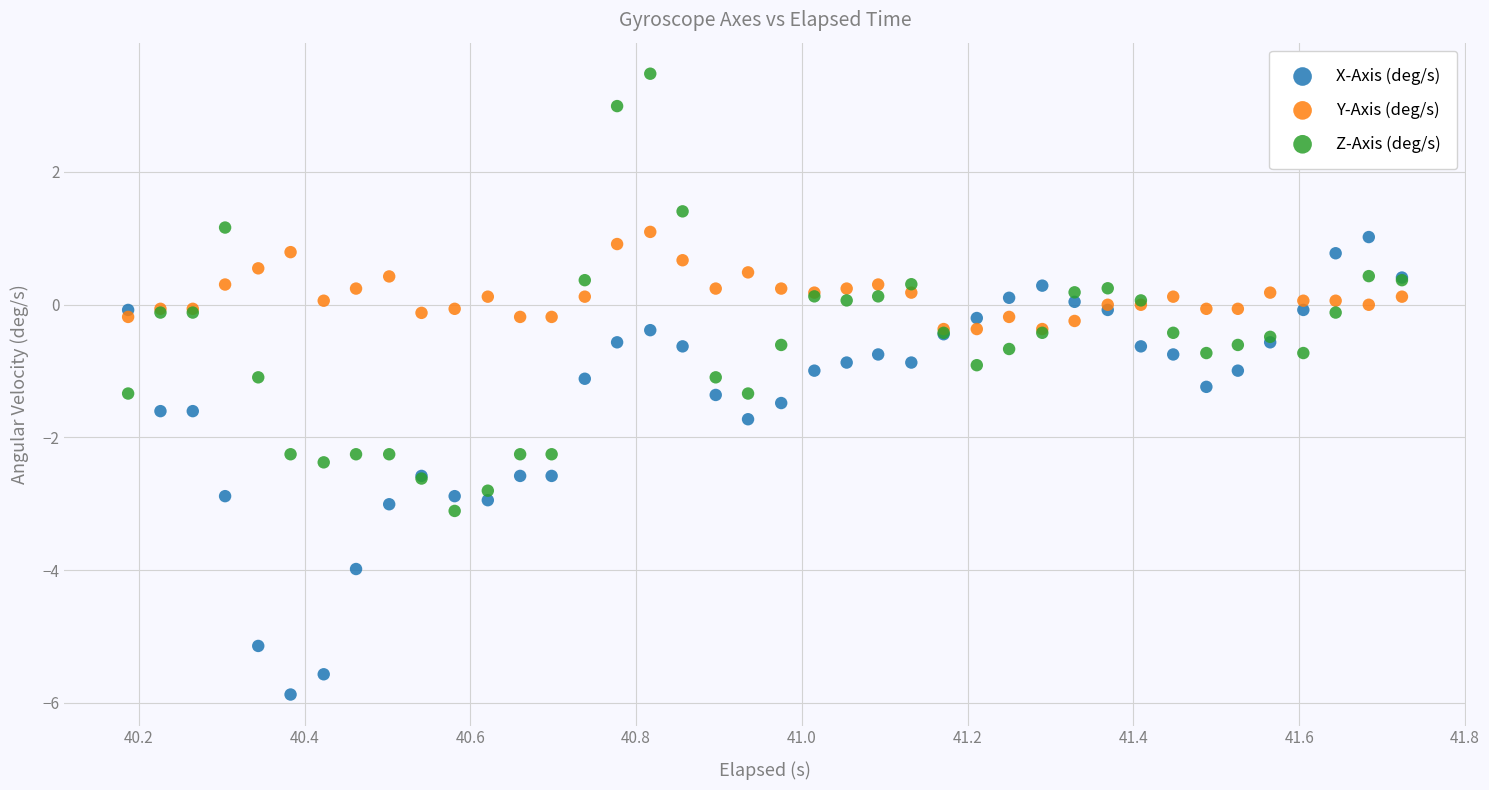

Which series has the largest Y range (max minus min)?

X-Axis (deg/s)